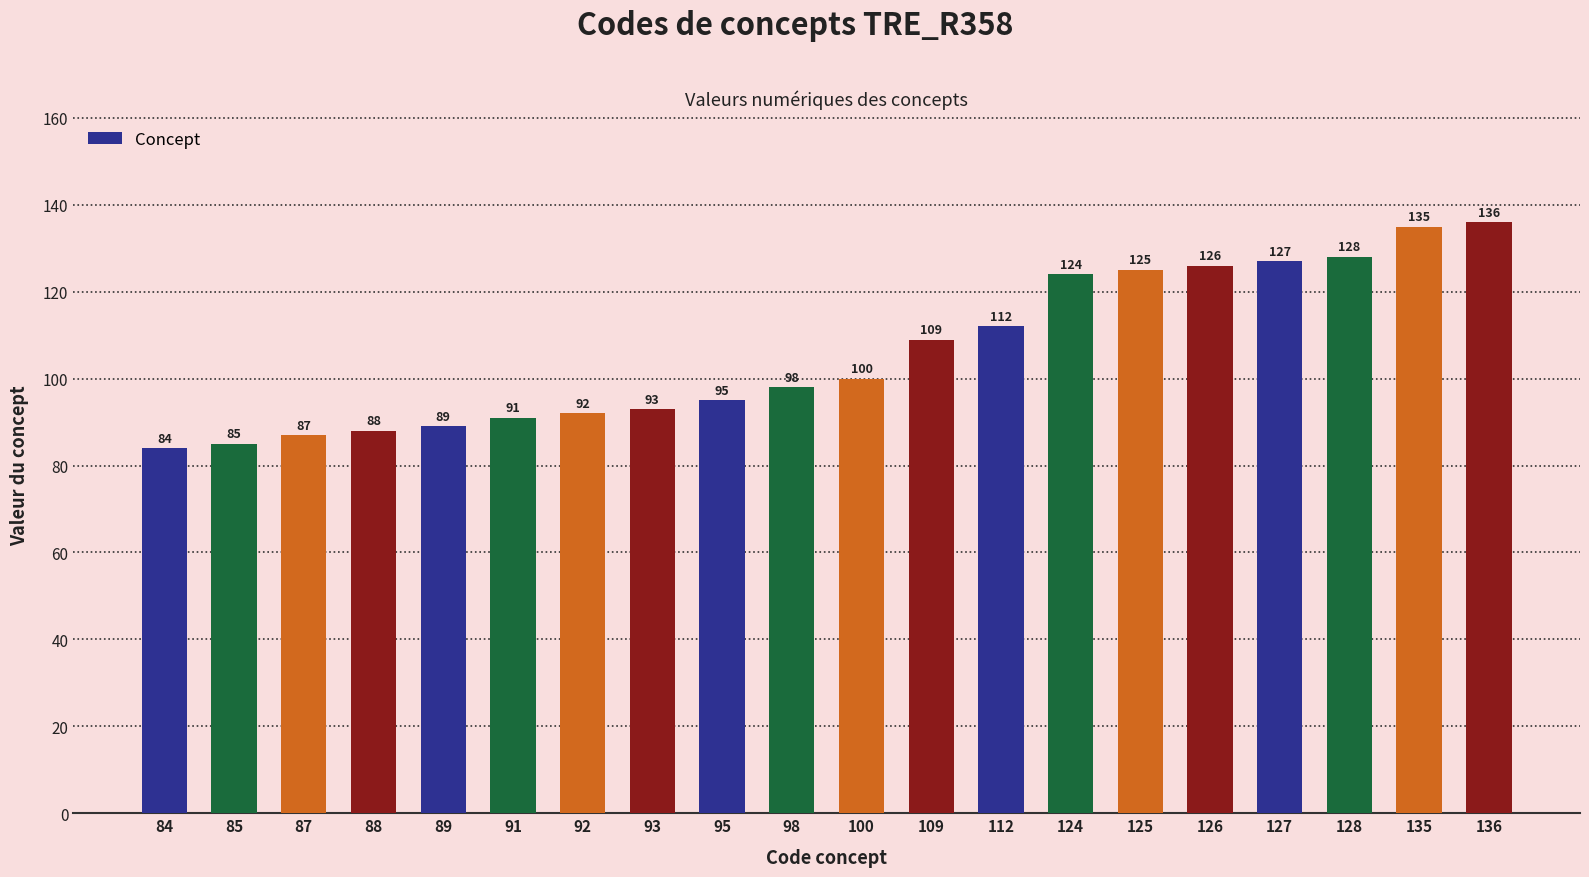

Reading left to right, transcribe all the data shown in this chart.

84	85	87	88	89	91	92	93	95	98	100	109	112	124	125	126	127	128	135	136